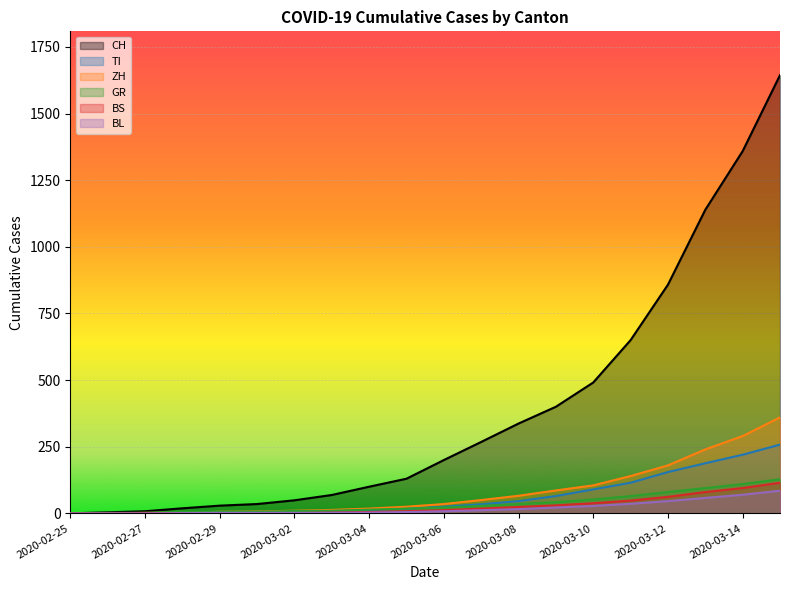

Reading left to right, transcribe all the data shown in this chart.

CH: 0	4	8	19	29	35	49	69	100	130	200	268	337	400	491	650	858	1139	1359	1644
TI: 0	1	1	1	2	2	4	8	12	18	25	34	46	65	90	115	155	188	220	258
ZH: 0	0	2	2	6	7	10	13	18	25	35	50	66	86	105	140	180	240	290	360
GR: 0	2	2	6	6	6	9	10	14	18	22	28	35	42	52	65	80	95	110	128
BS: 0	0	1	1	1	1	1	3	5	8	12	18	24	30	38	48	62	80	95	115
BL: 0	0	0	1	2	2	2	2	3	5	8	12	16	22	28	36	46	58	70	85